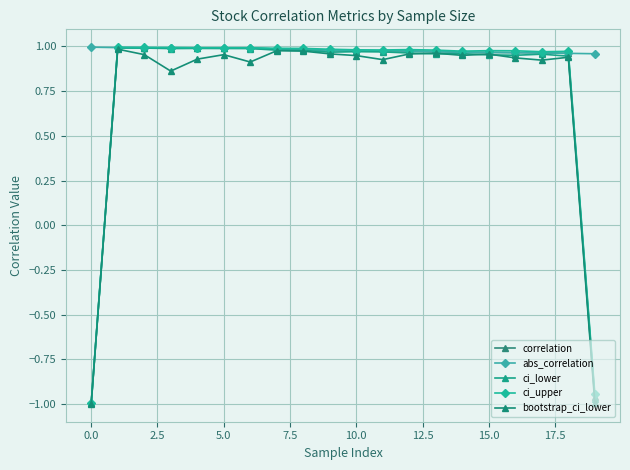

True or false: bootstrap_ci_lower has more than 0 points higher than both neighbors.

True